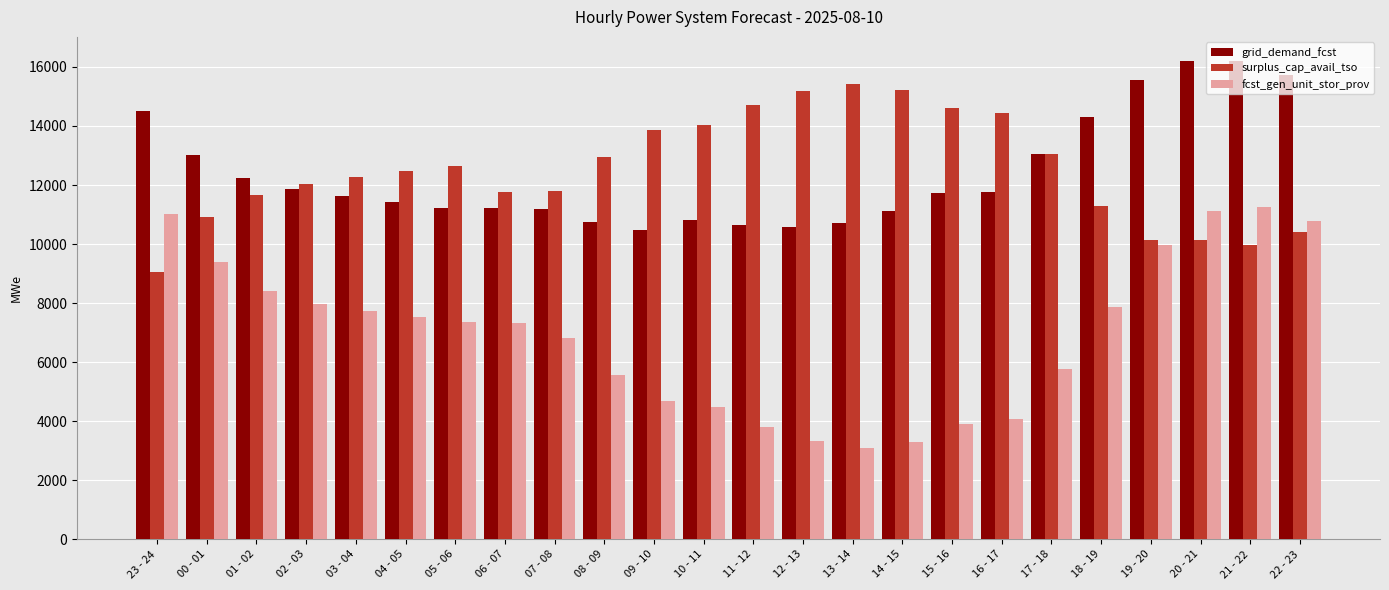

How many distinct data groups are displayed?

3